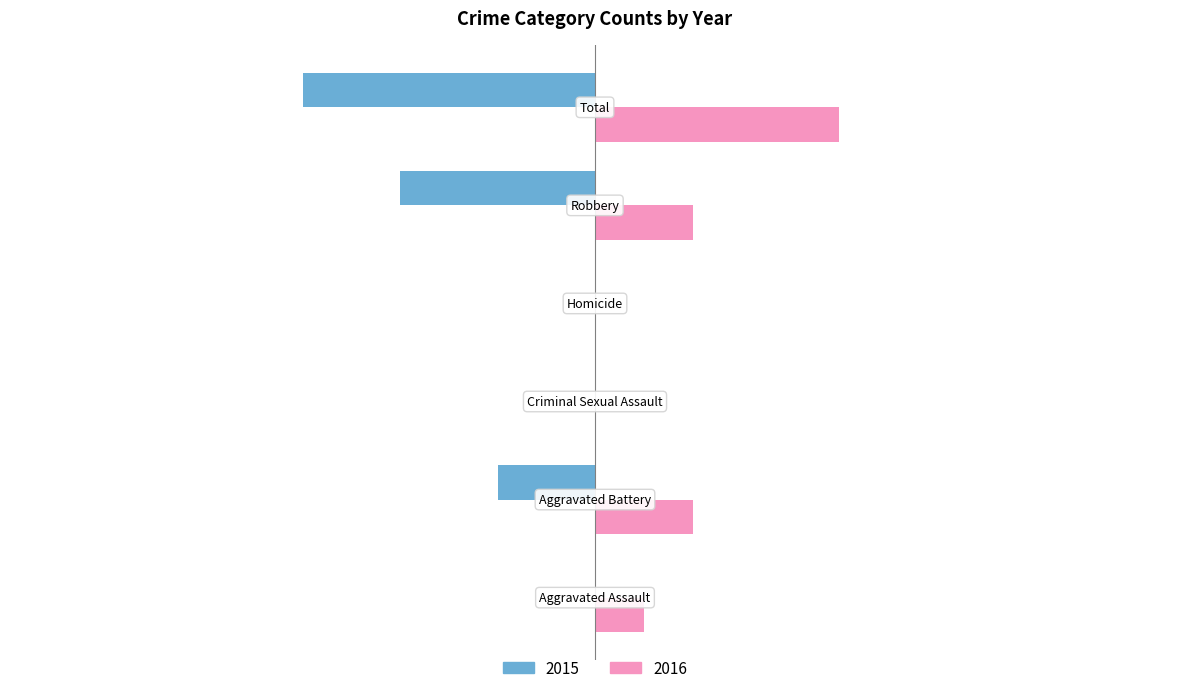

What is the label of the 5th bar from the right?

Aggravated Battery